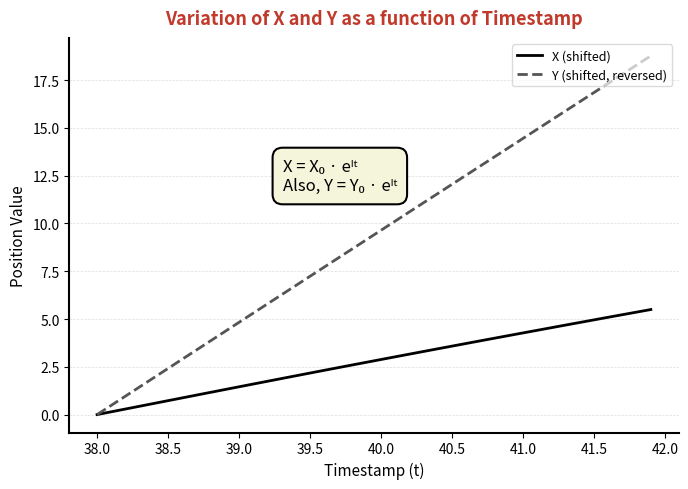

Which series has the largest range (max minus min)?

Y (shifted, reversed)